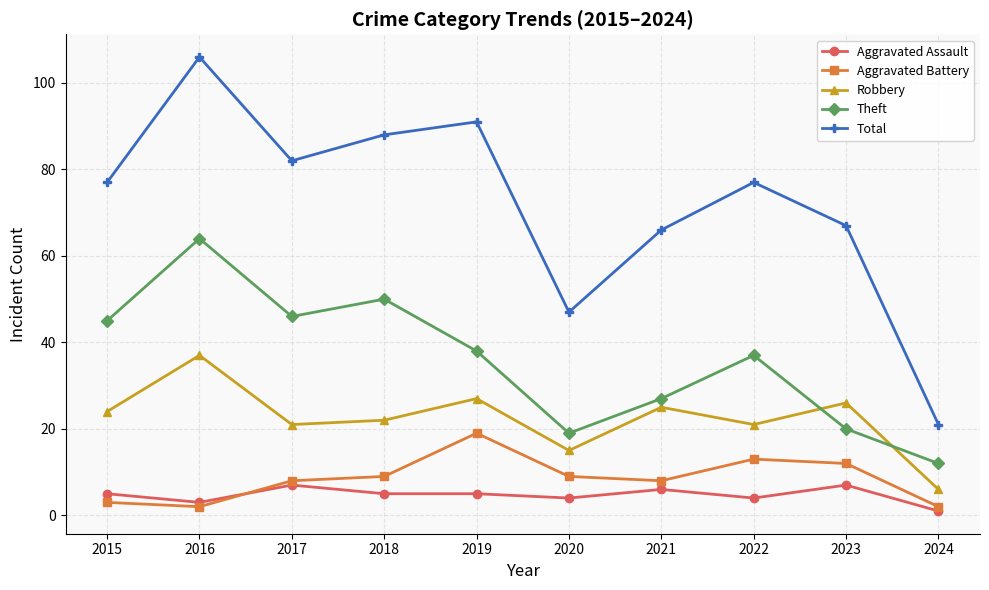

Which series has the widest spread of values?

Total